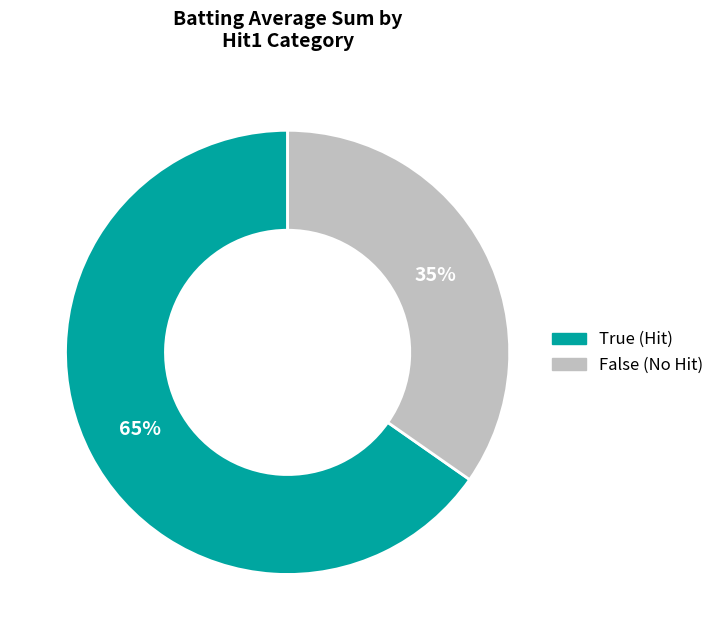

Which has a higher value, False or True?

True